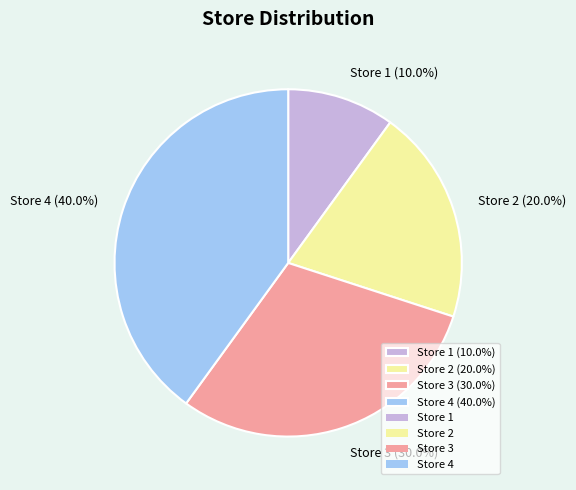

What percentage is NOT represented by Store 3?

70.0%